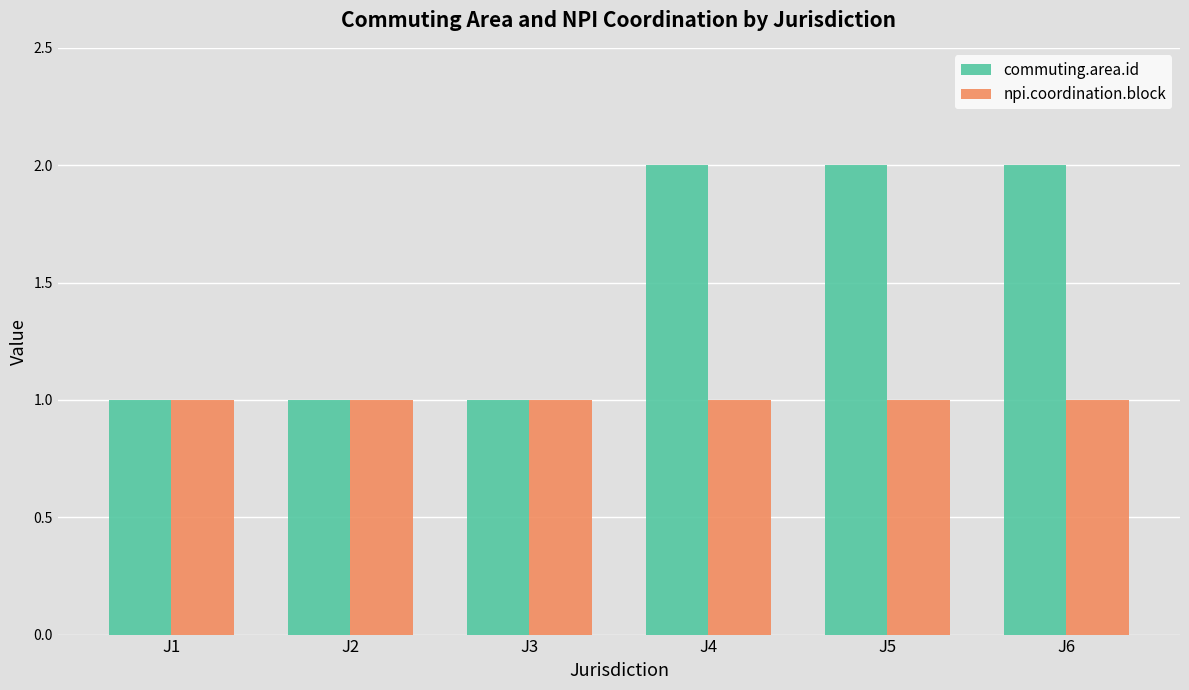

Which series has the largest range (max minus min)?

commuting.area.id